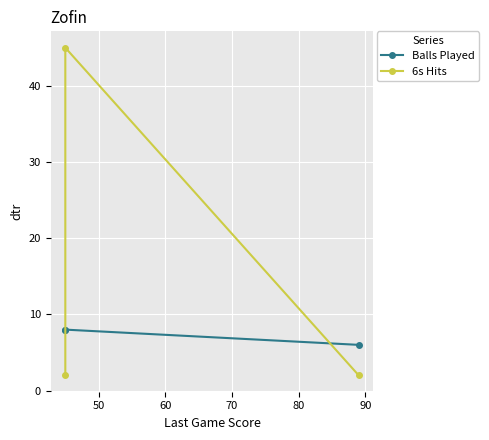

Does the chart display data point markers on the line(s)?

Yes